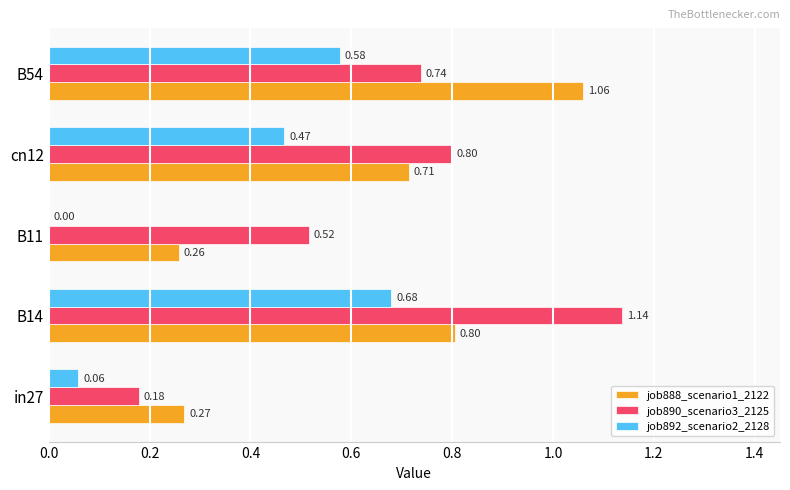

What is the sum of the job888_scenario1_2122 values at cn12 and B11?

1.0